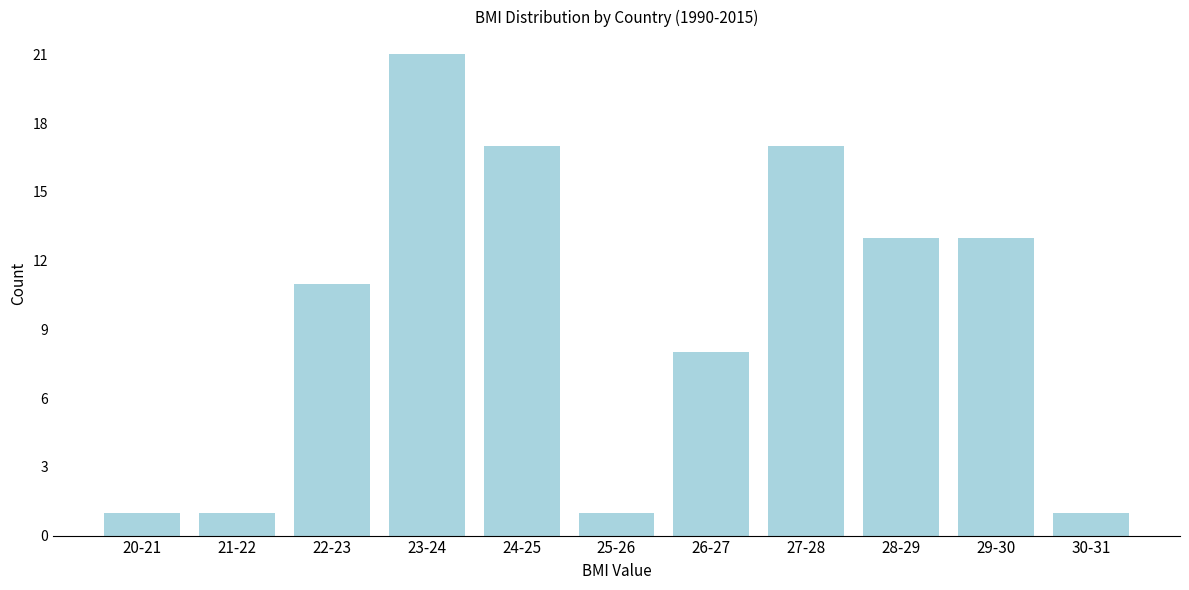

Reading left to right, list all the values displayed in this chart.

1	1	11	21	17	1	8	17	13	13	1